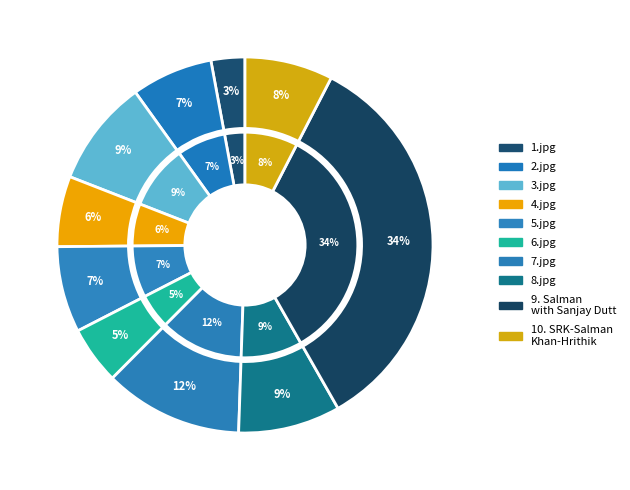

How many segments does this pie chart have?

10